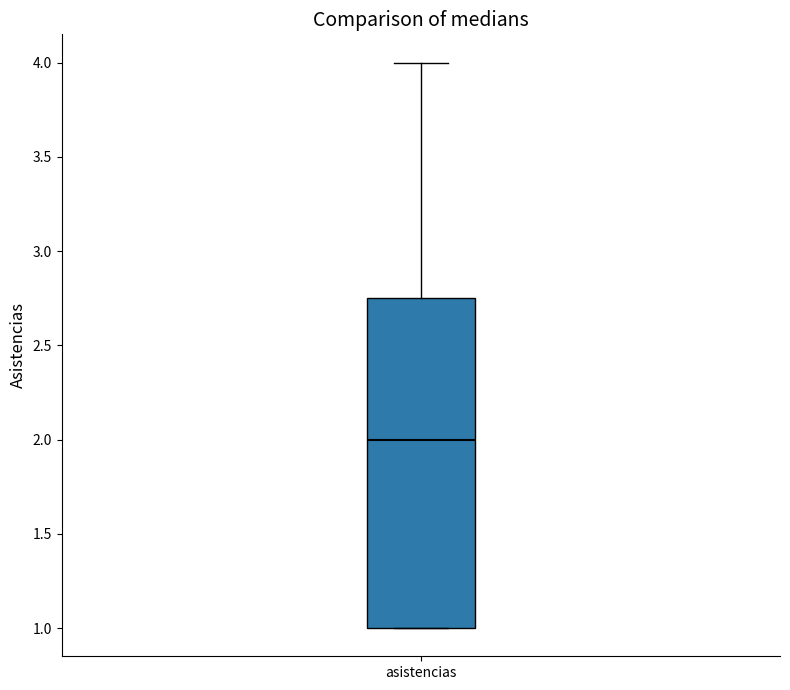

Where does the median line of the box for asistencias sit on the y-axis? The values are not printed on the chart, so give them approximately, as read against the axis.

2.00